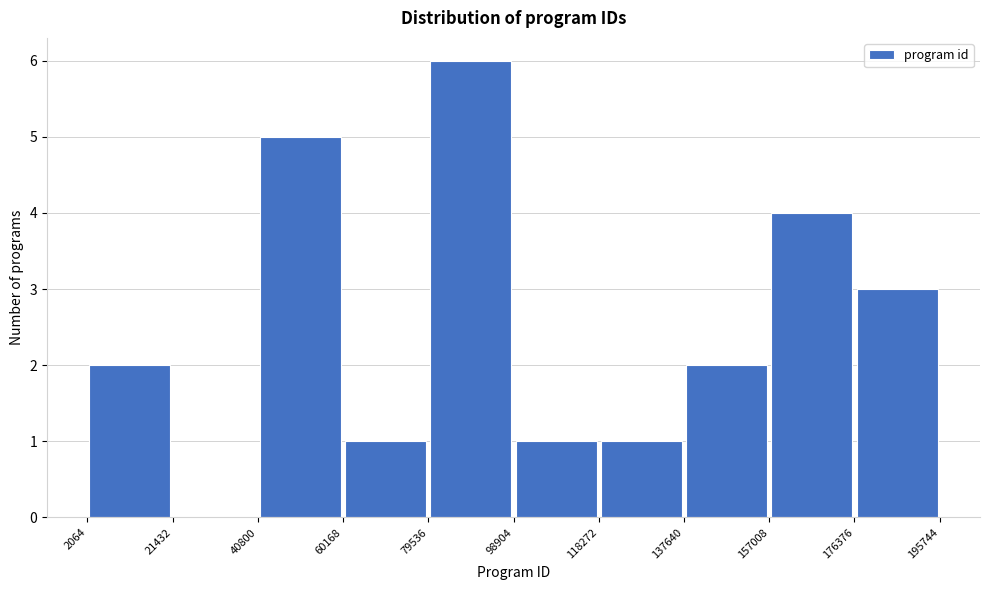

Over which range of the x-axis is the bar tallest?

79536 to 98904